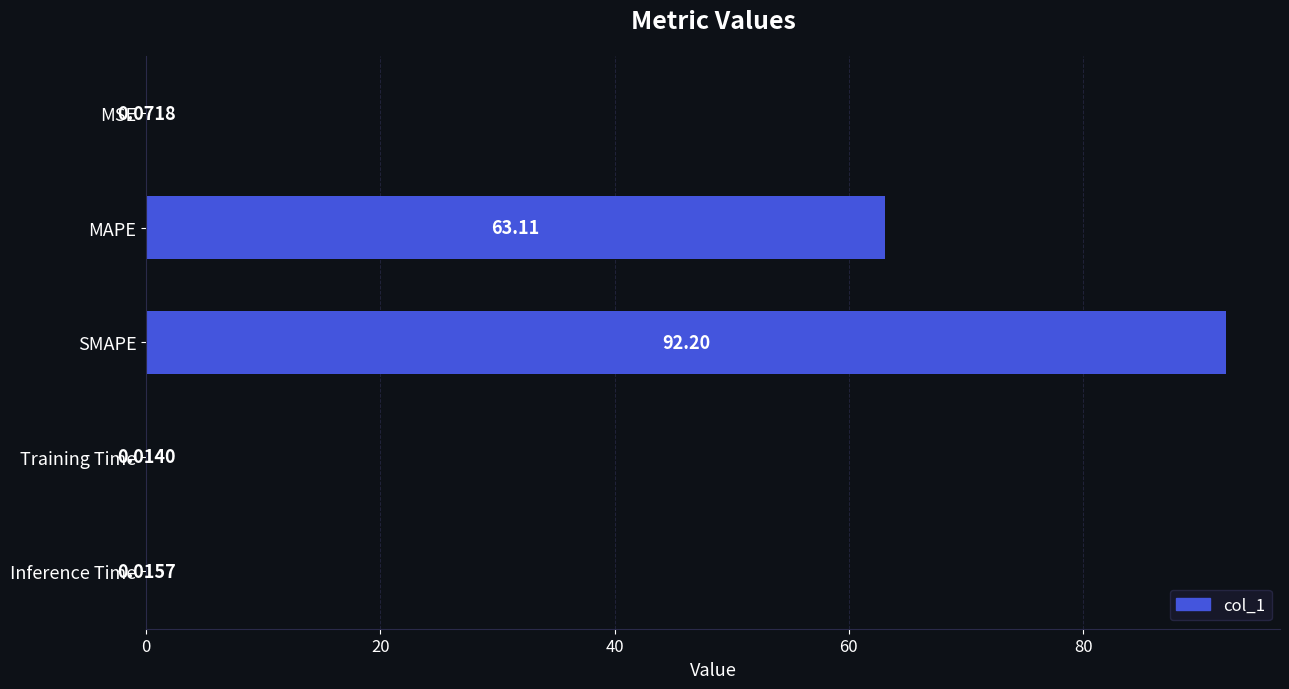

What is the sum of all values?

155.4